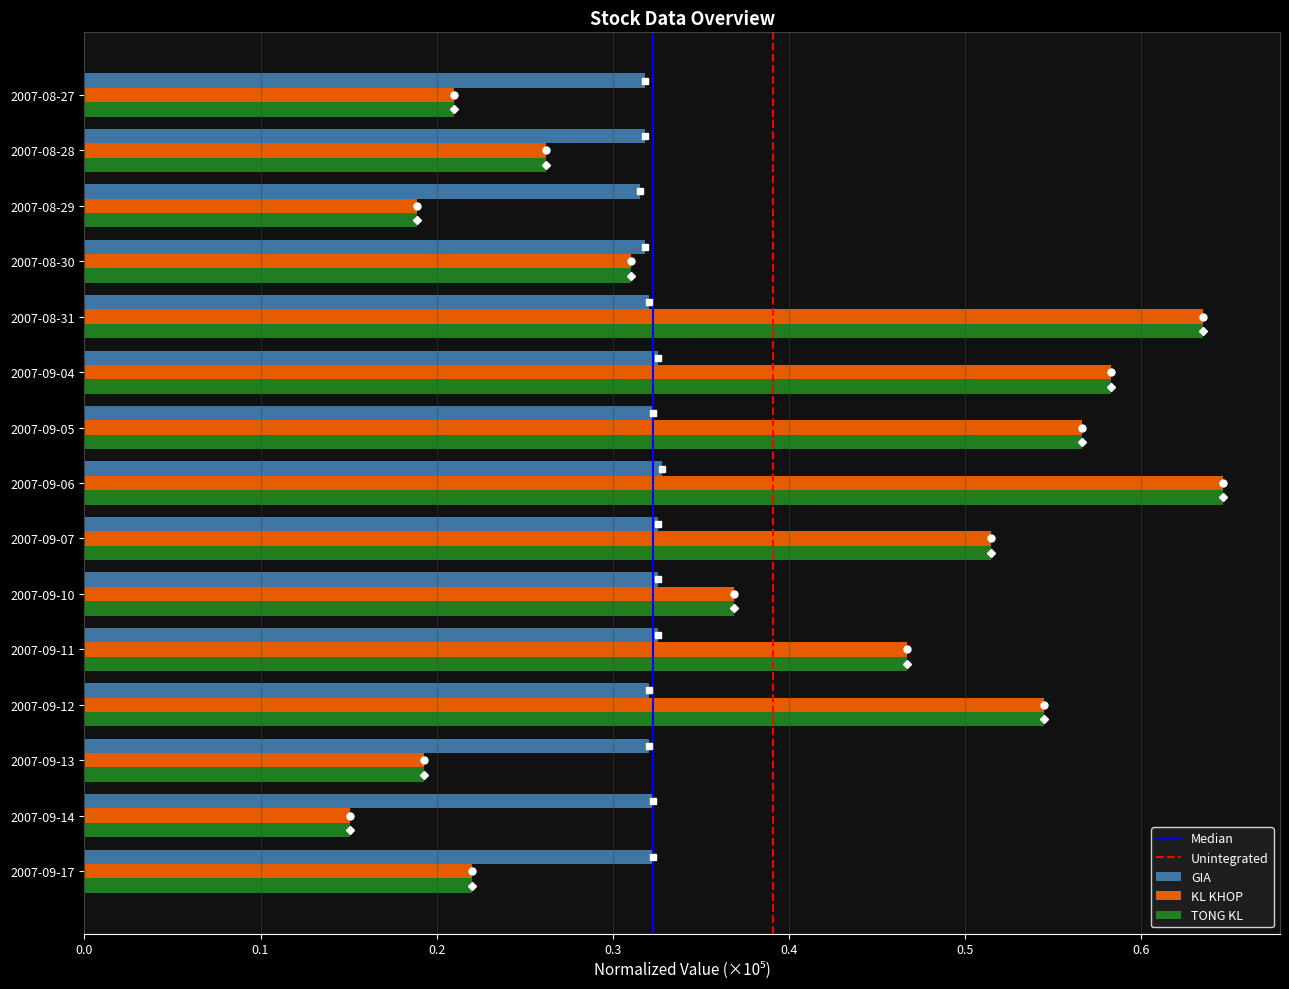

At how many categories does at least one series exceed 0?

15